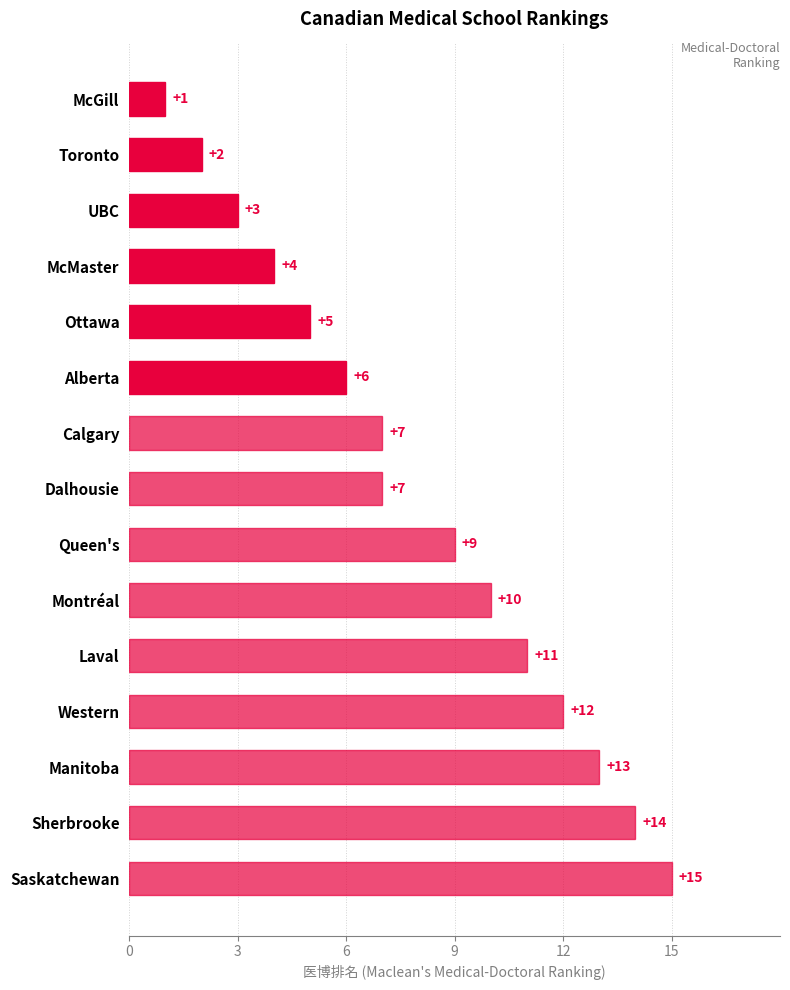

Count the number of categories in the chart.

15